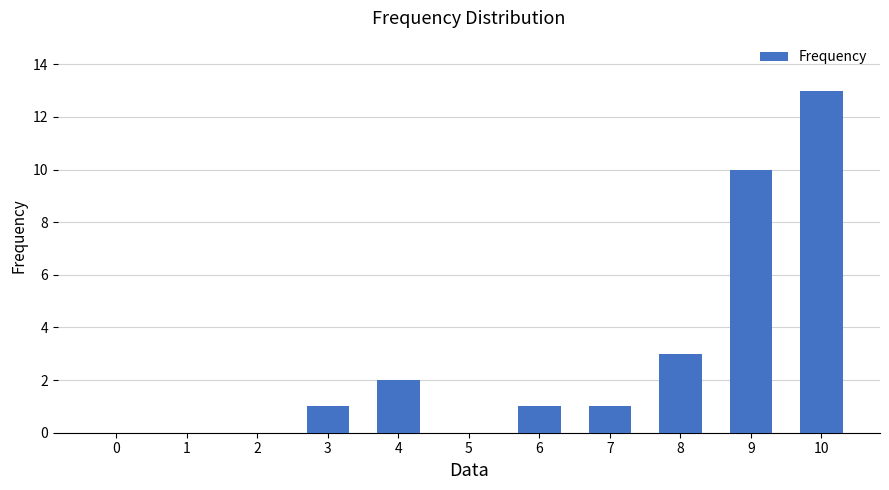

The value at 0 is 6. True or false?

False